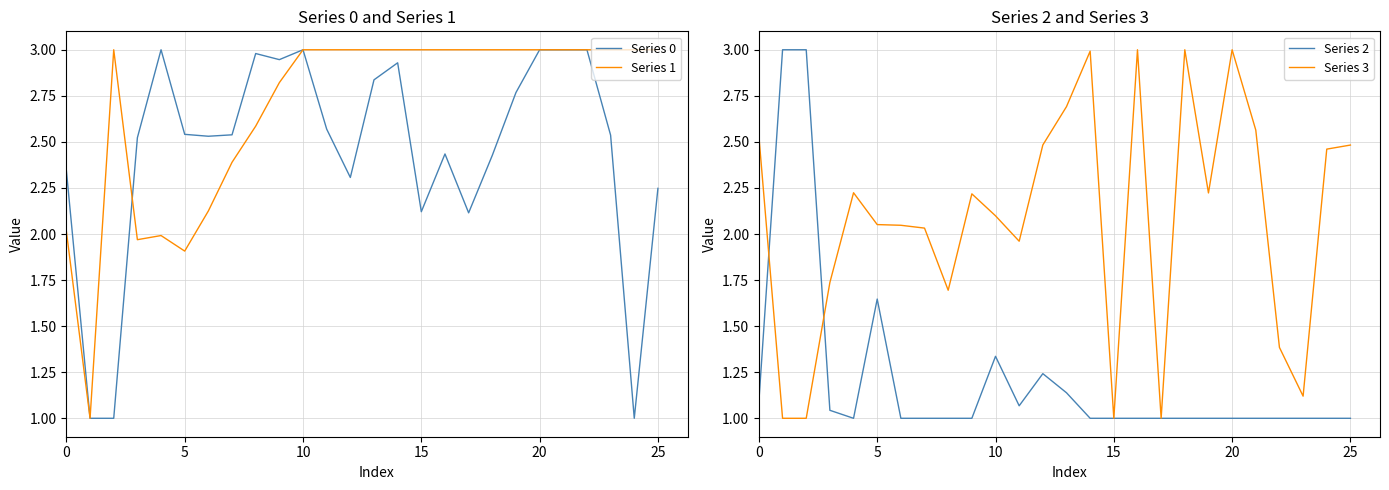

What is the maximum value for Series 1?

3.0